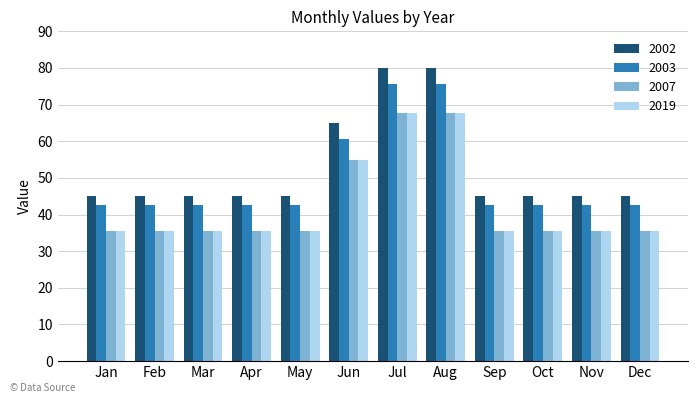

Which series has the largest total across all categories?

2002